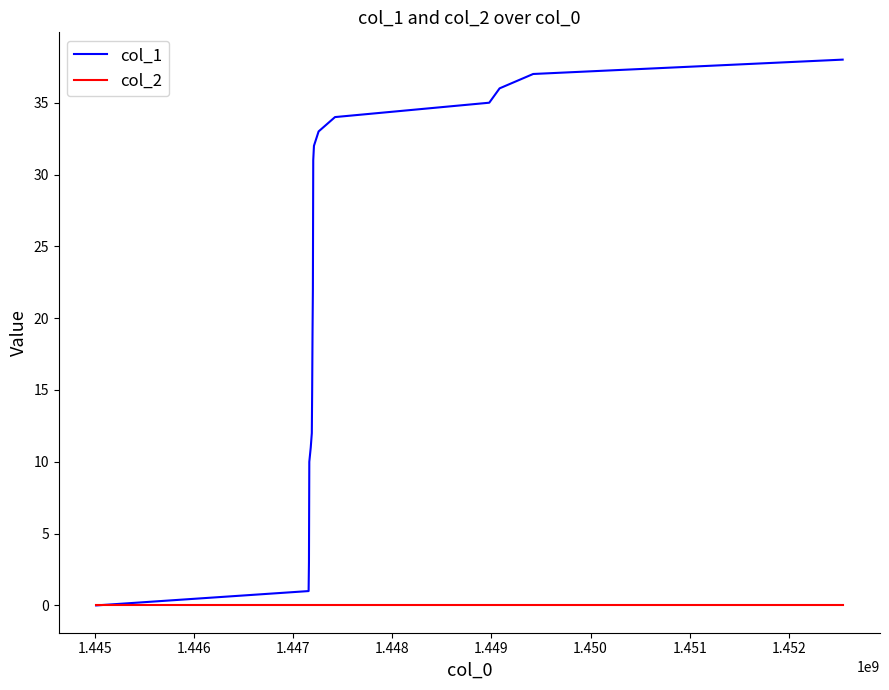

Which series has the largest range (max minus min)?

col_1